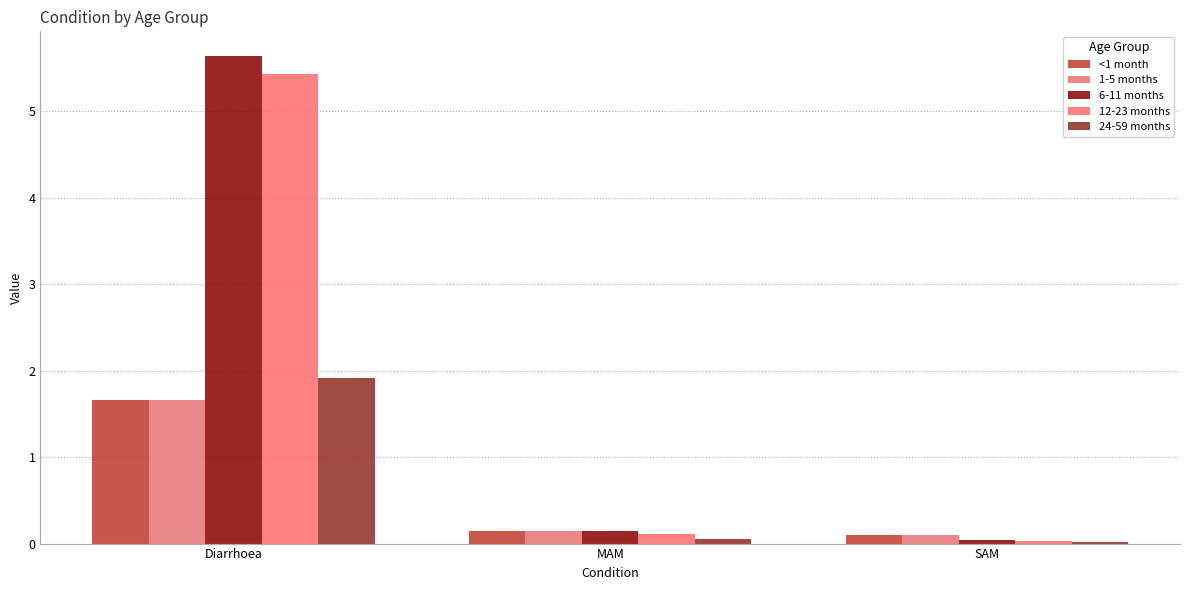

How many data points does each series have?

3